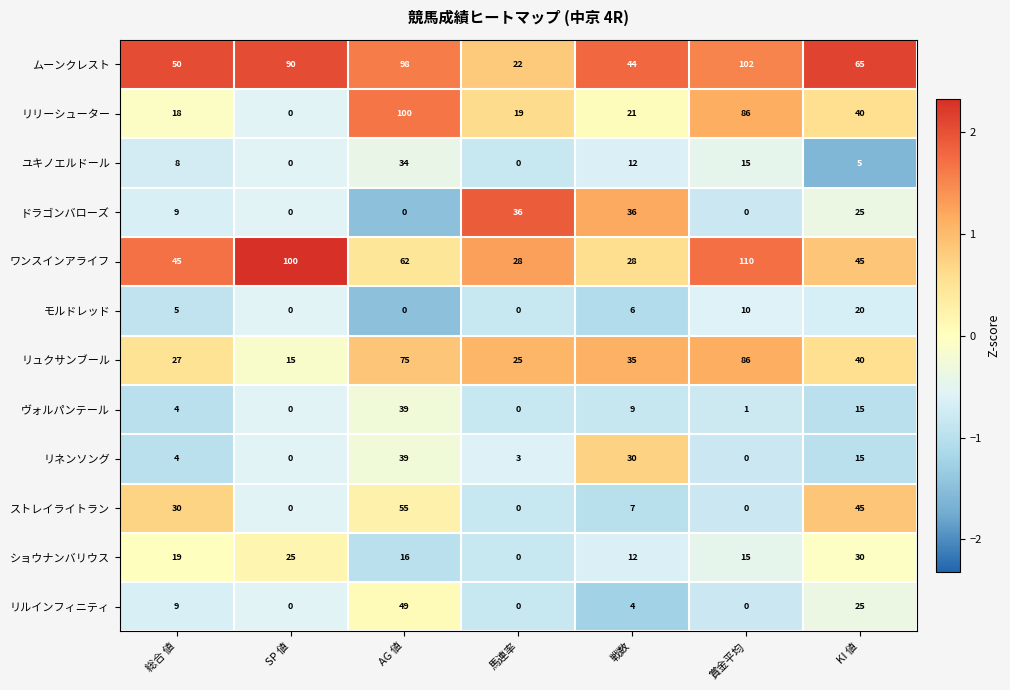

At which label is ドラゴンバローズ closest to 18?

KI 値